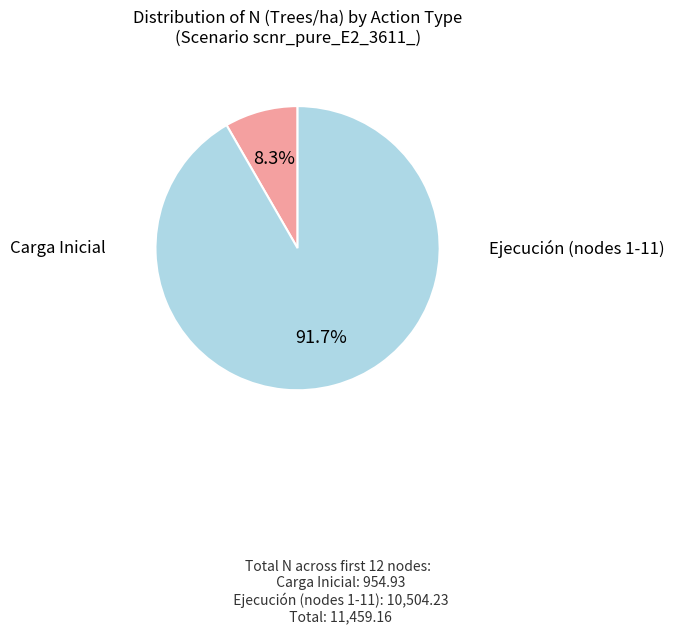

How many slices are in this pie chart?

2